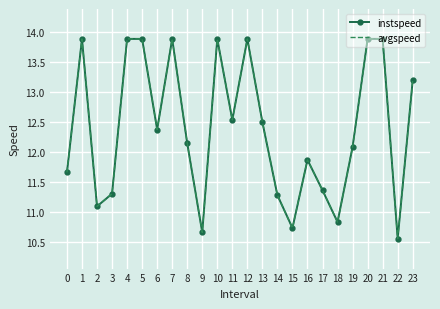

Where is avgspeed nearest to the value 12?

19